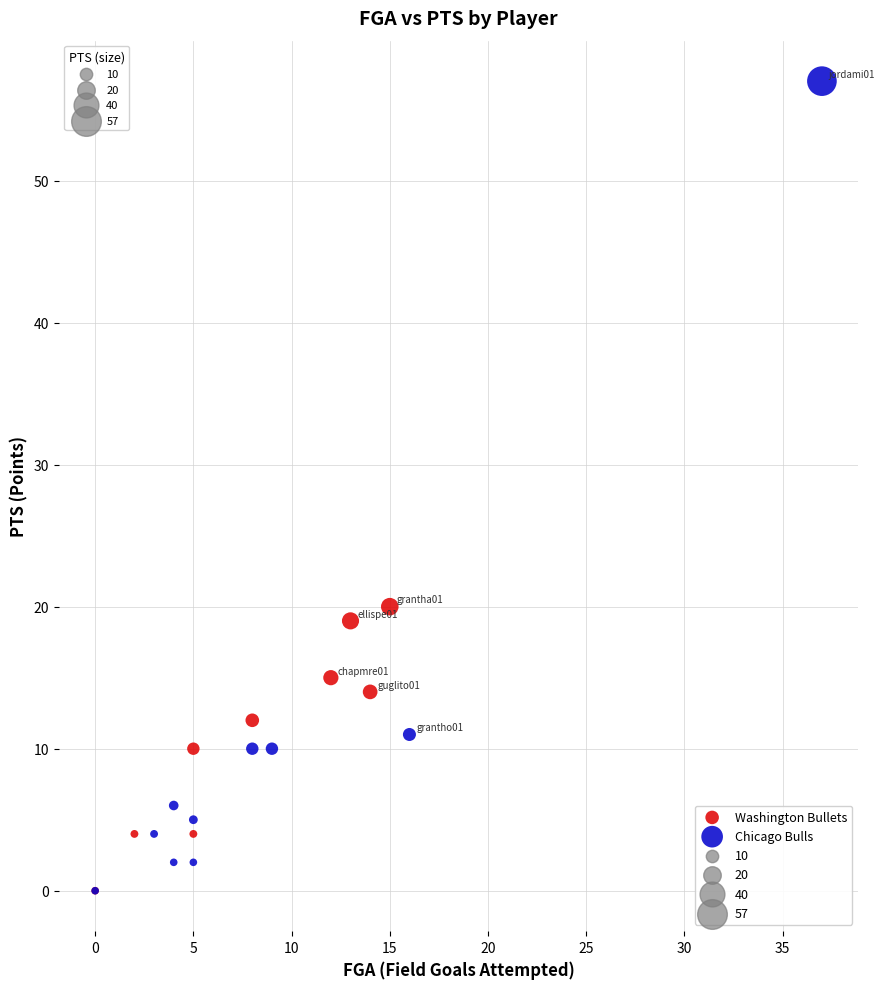

Which series reaches the maximum Y coordinate?

Chicago Bulls